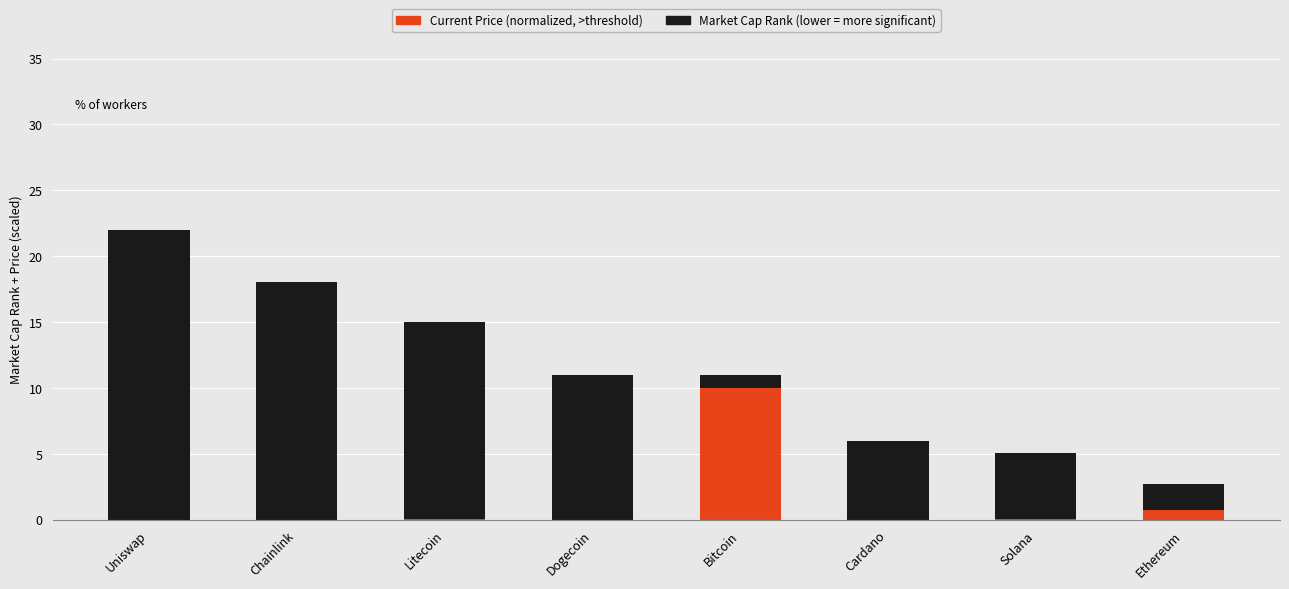

What is the total value across all series at Bitcoin?

11.0